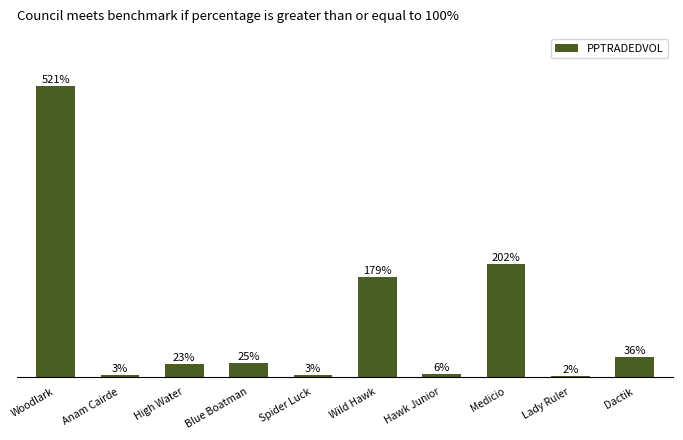

Between Wild Hawk and Spider Luck, which is larger?

Wild Hawk